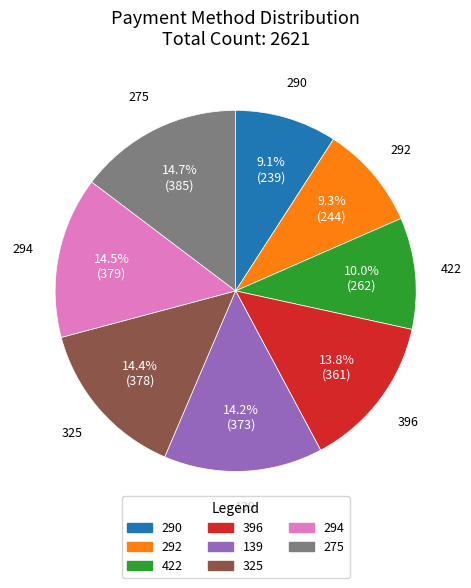

Is 422 the majority of the pie?

No